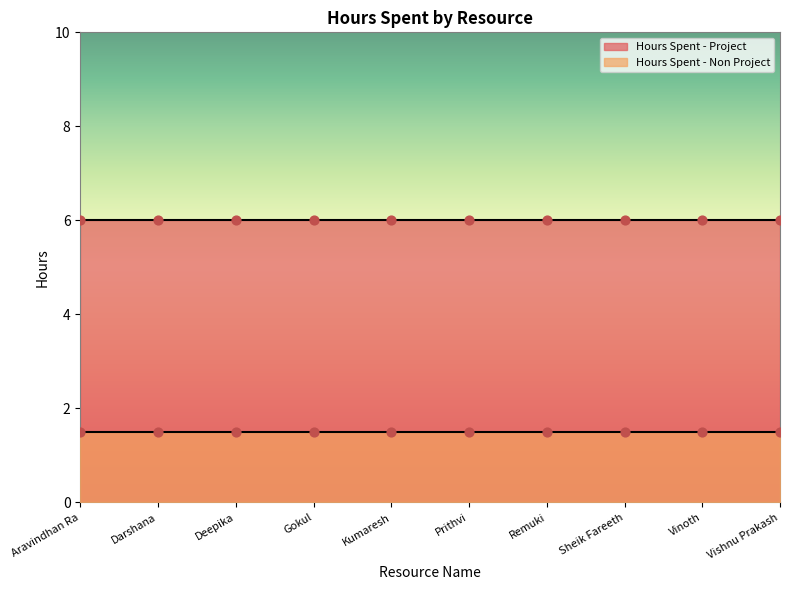

Is the value of Hours Spent - Non Project at Sheik Fareeth greater than the value of Hours Spent - Project at Gokul?

No